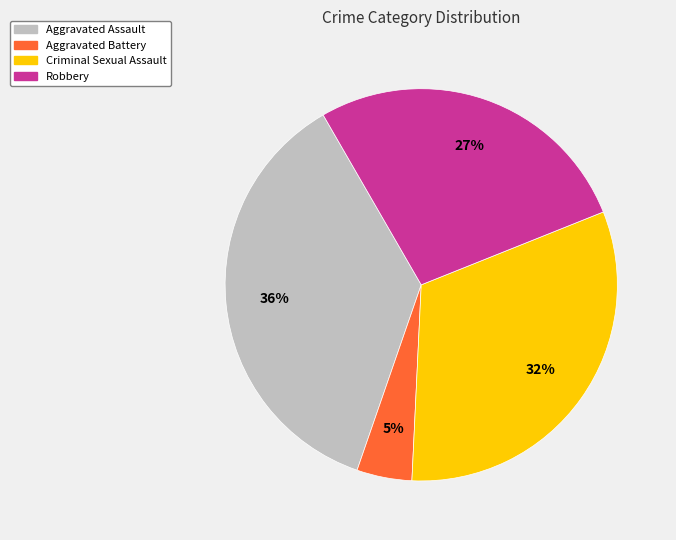

True or false: Criminal Sexual Assault accounts for 24% of the total.

False